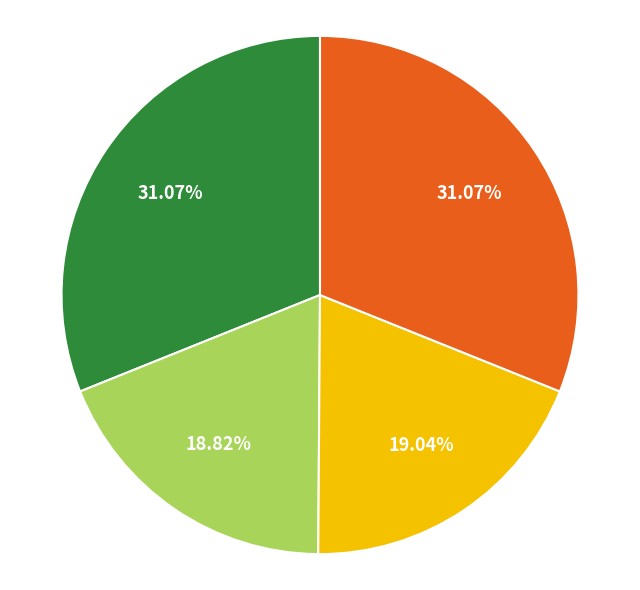

Is there a majority slice in this chart?

No